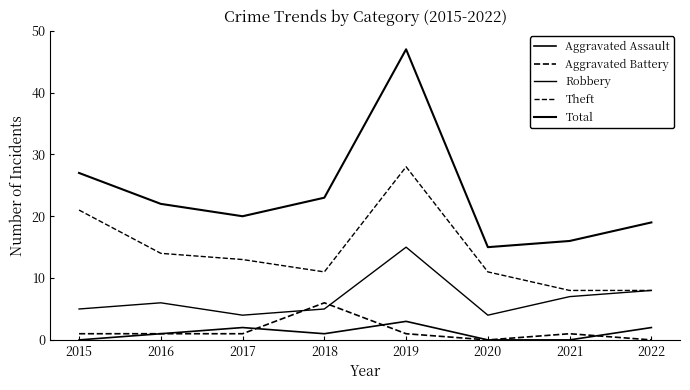

Where is the first local maximum for Theft?

2019